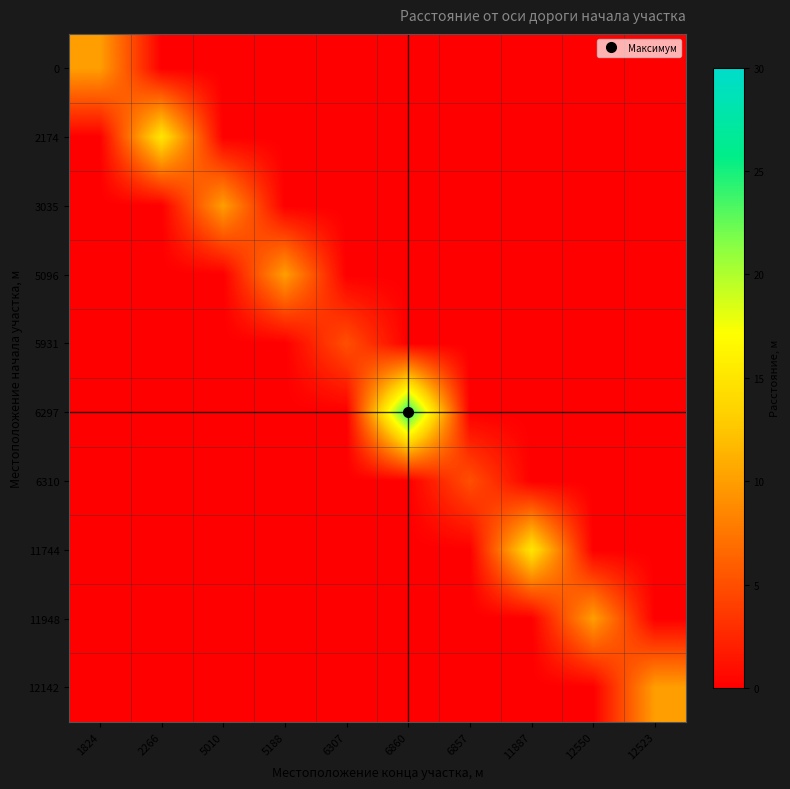

What is the greatest value displayed?

25